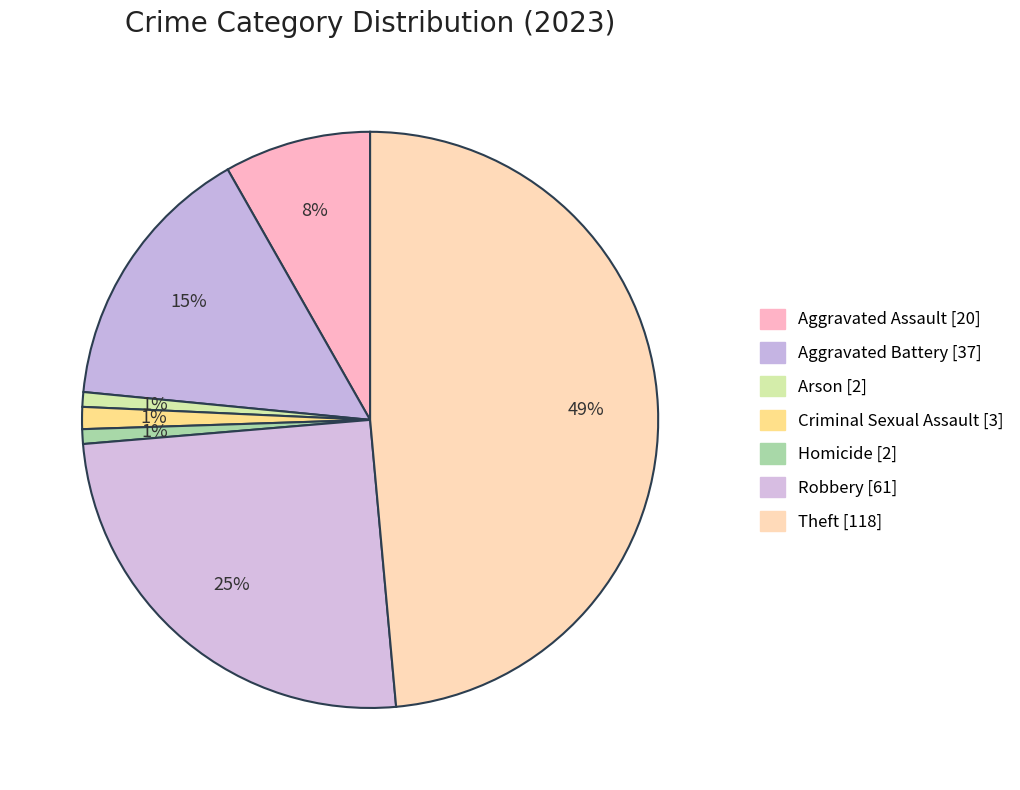

What is the largest slice in the pie chart?

Theft